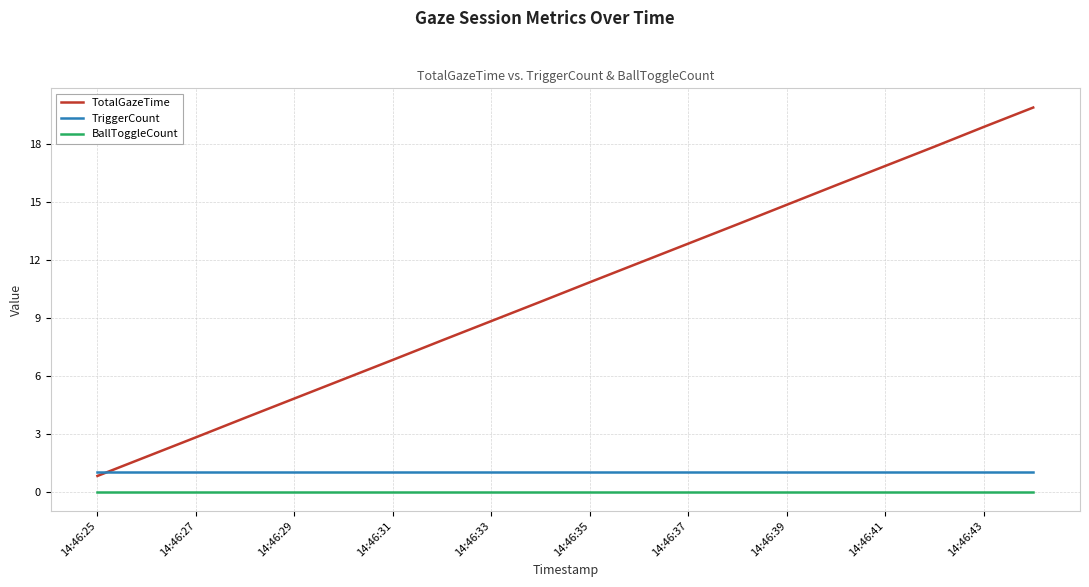

Rank the series by their maximum value, from highest to lowest.

TotalGazeTime, TriggerCount, BallToggleCount